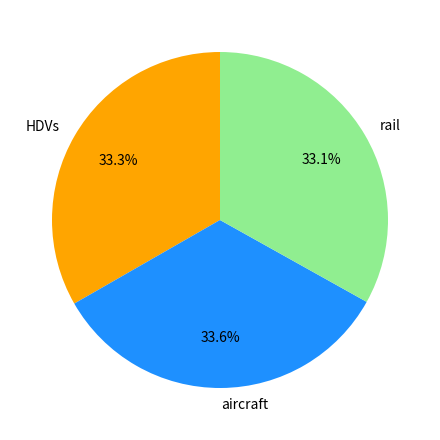

Combined, what portion of the pie is aircraft and HDVs?

66.9%